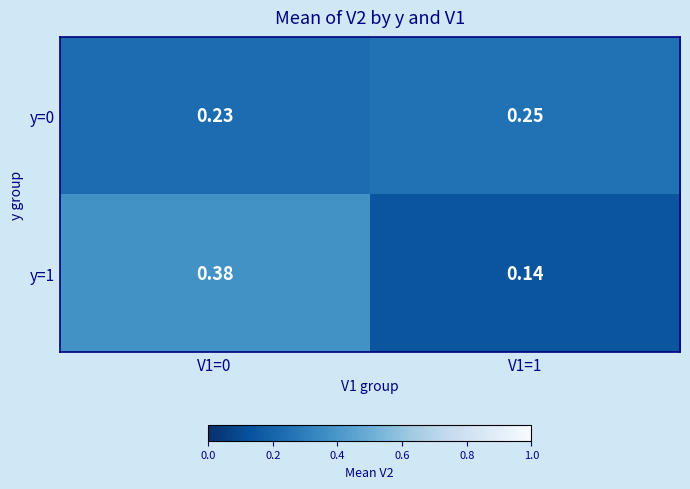

Which series has the largest total across all categories?

y=1